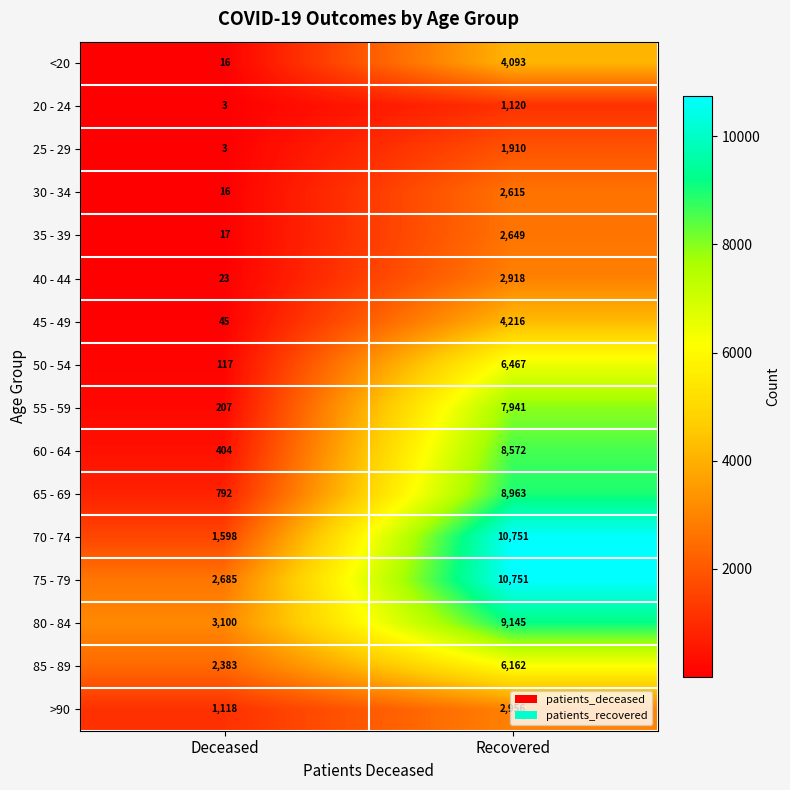

Rank the categories by 55 - 59 value from lowest to highest.

Deceased, Recovered